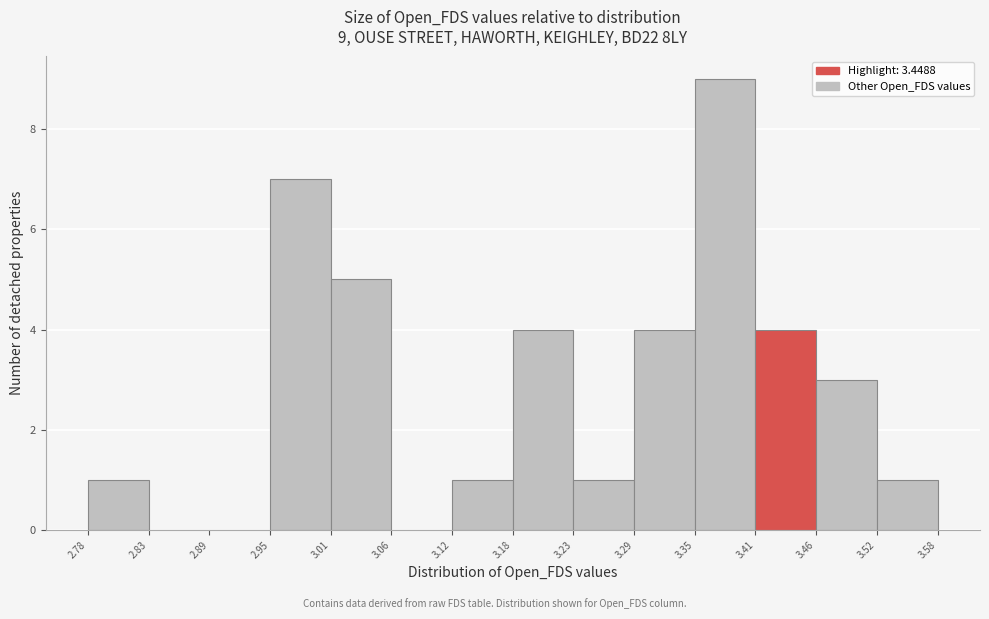

Which range on the x-axis has the tallest bar?

3.35 to 3.41